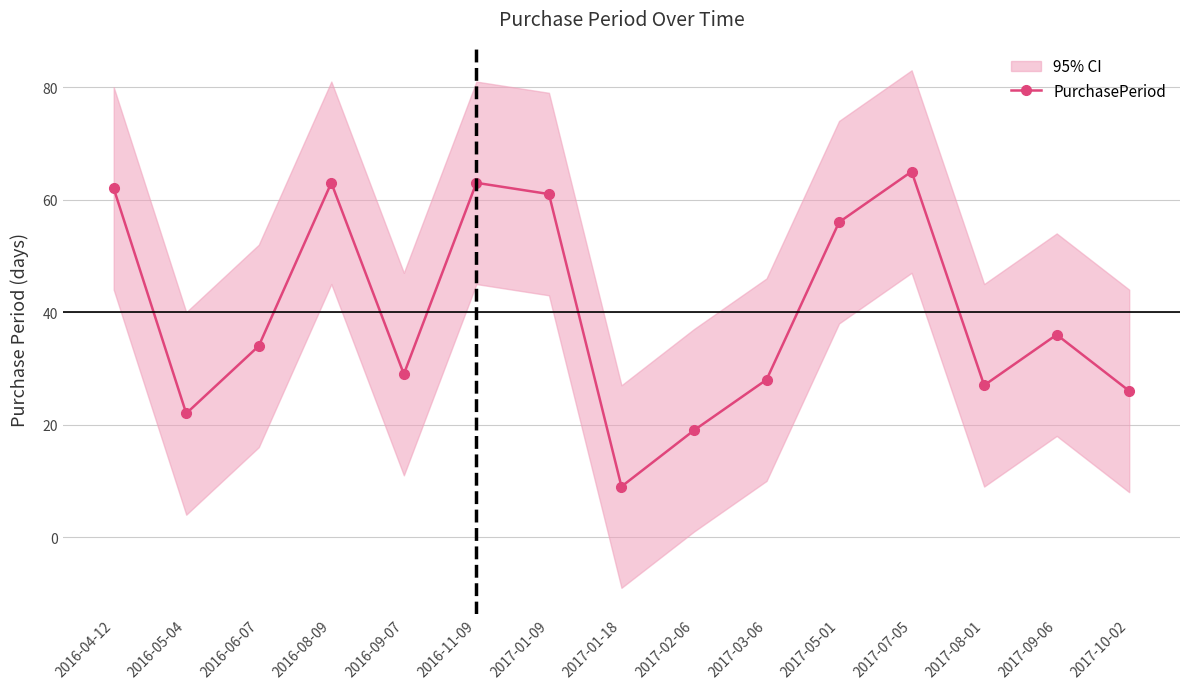

What is the label of the 8th point from the right?

2017-01-18